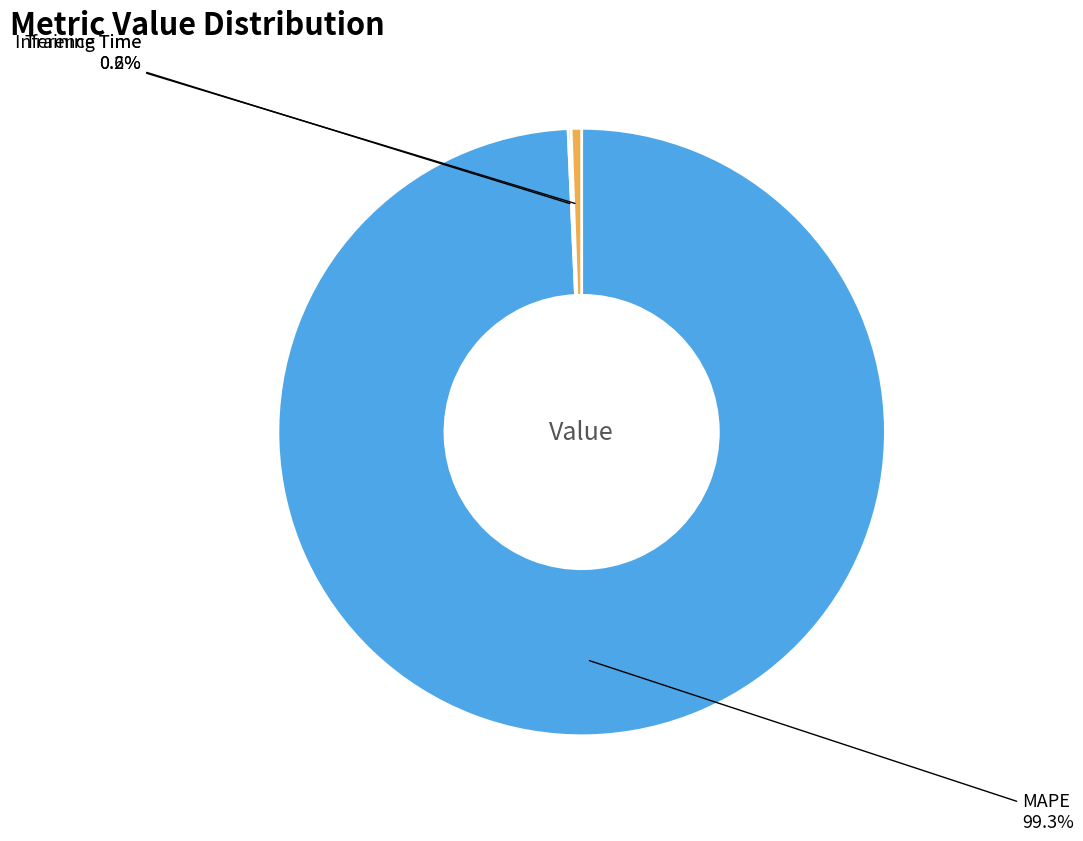

What percentage do MAPE and Inference Time together represent?

99.8%